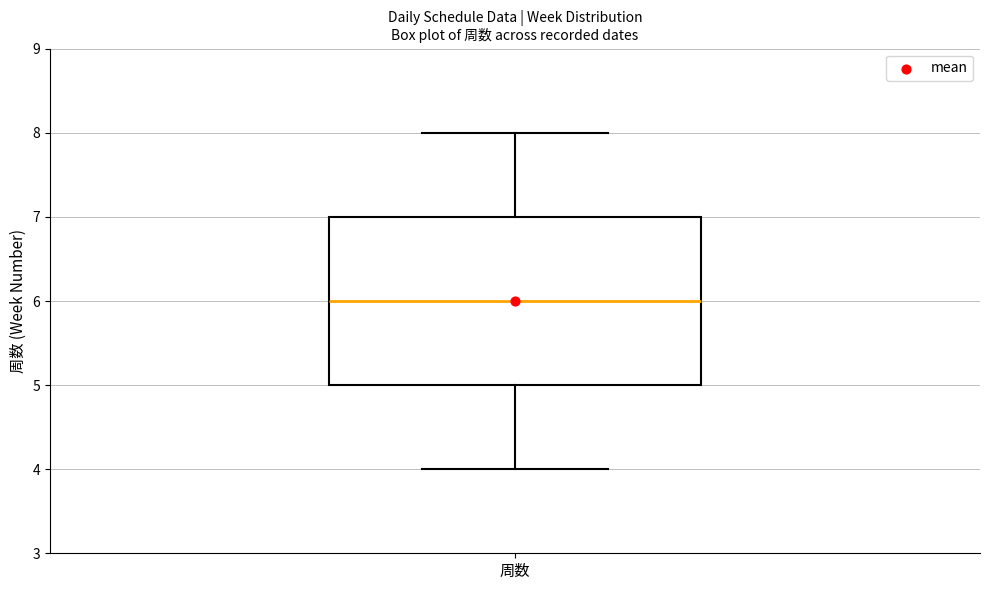

Where does the lower whisker of the box for 周数 end on the y-axis? The values are not printed on the chart, so give them approximately, as read against the axis.

4